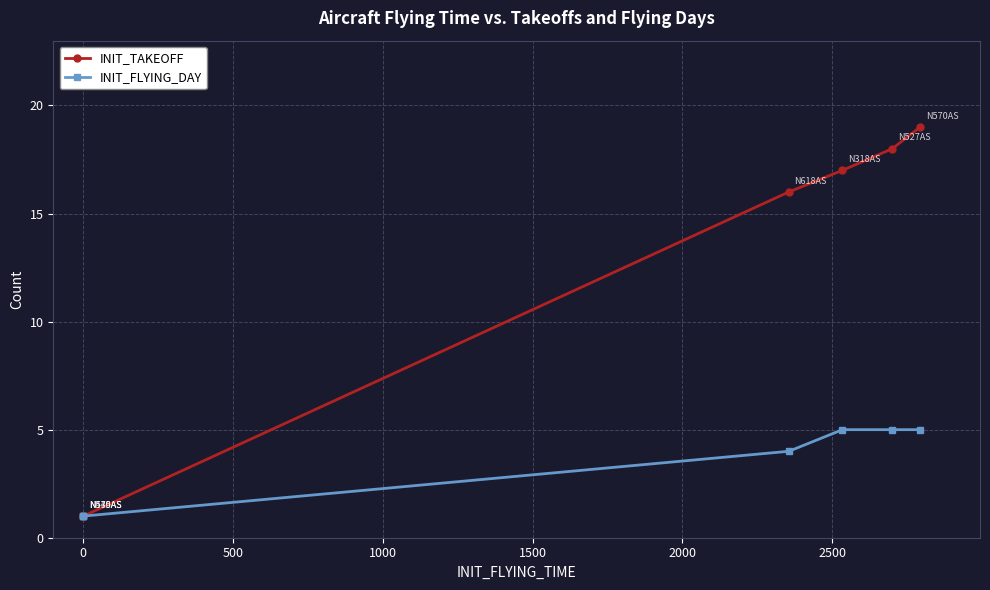

True or false: INIT_TAKEOFF and INIT_FLYING_DAY intersect in this chart.

False